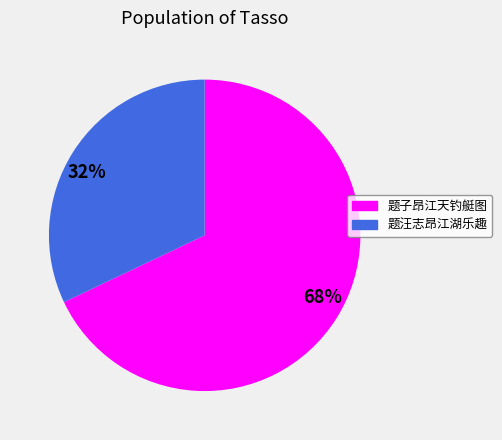

Do 68% and 32% together represent more than half of the pie?

Yes